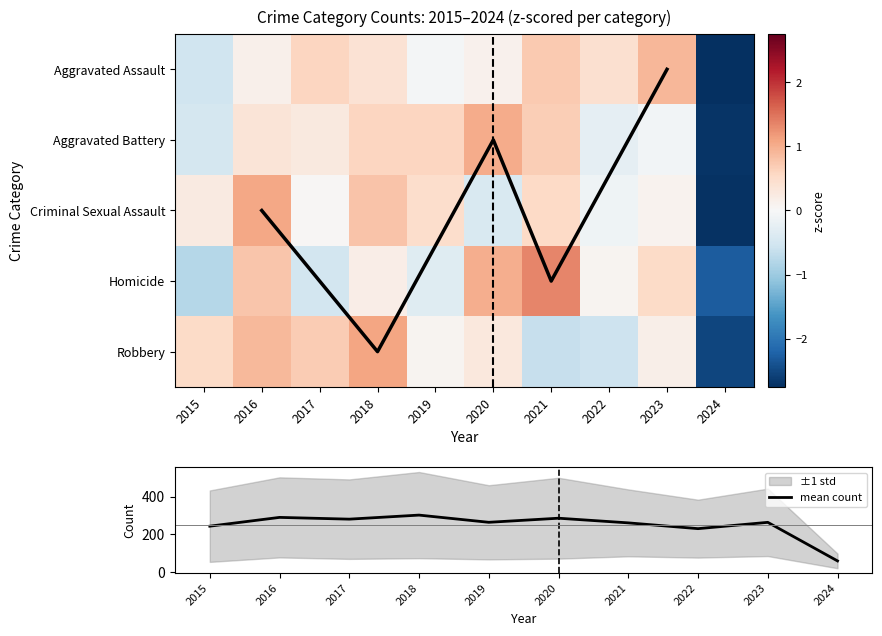

What is the difference between the highest and lowest values at 2018?

0.9